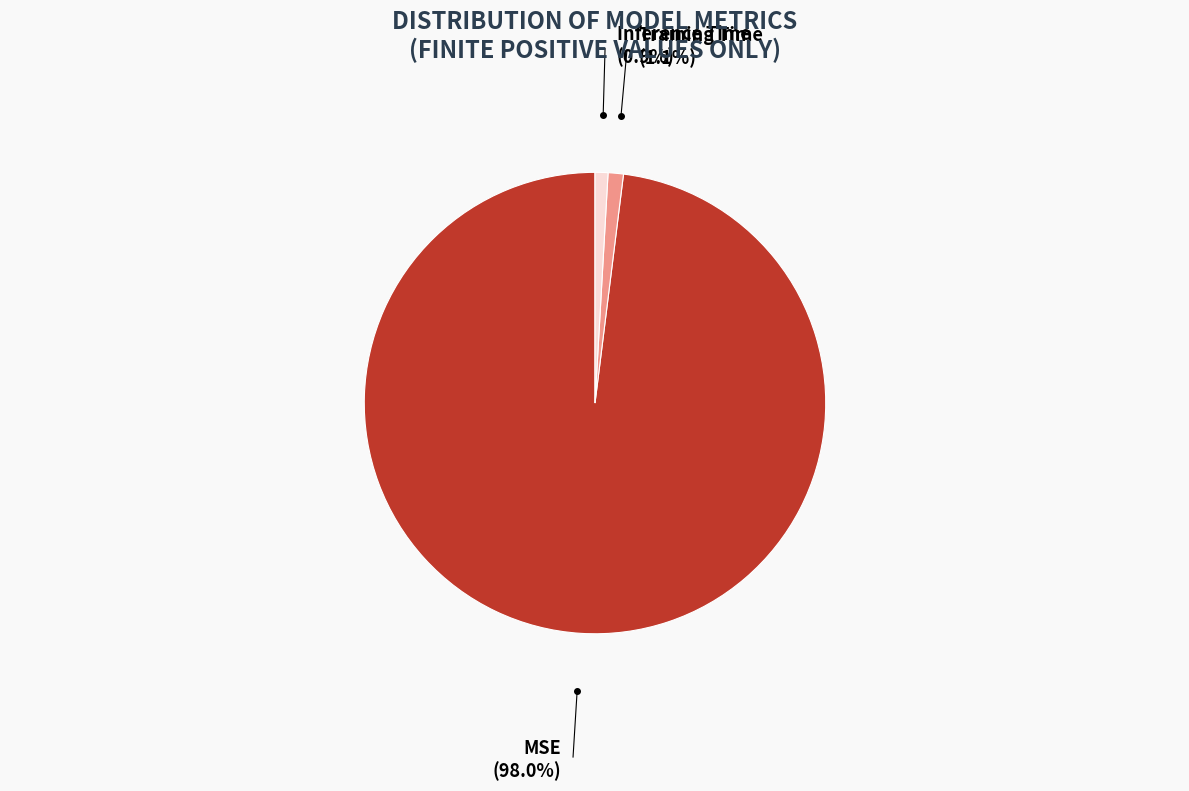

What is the largest slice in the pie chart?

MSE